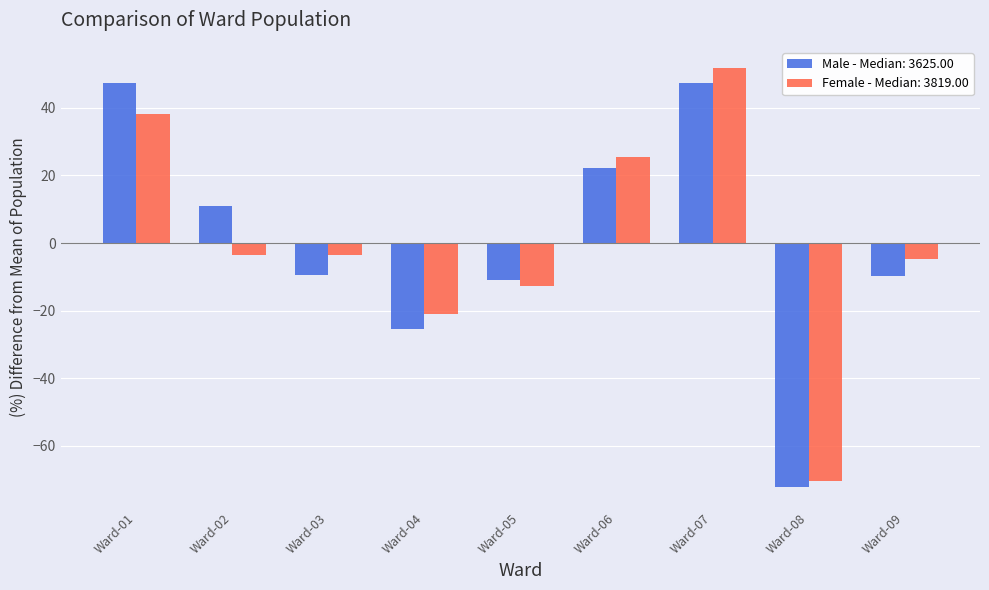

How many bars are there in total?

18